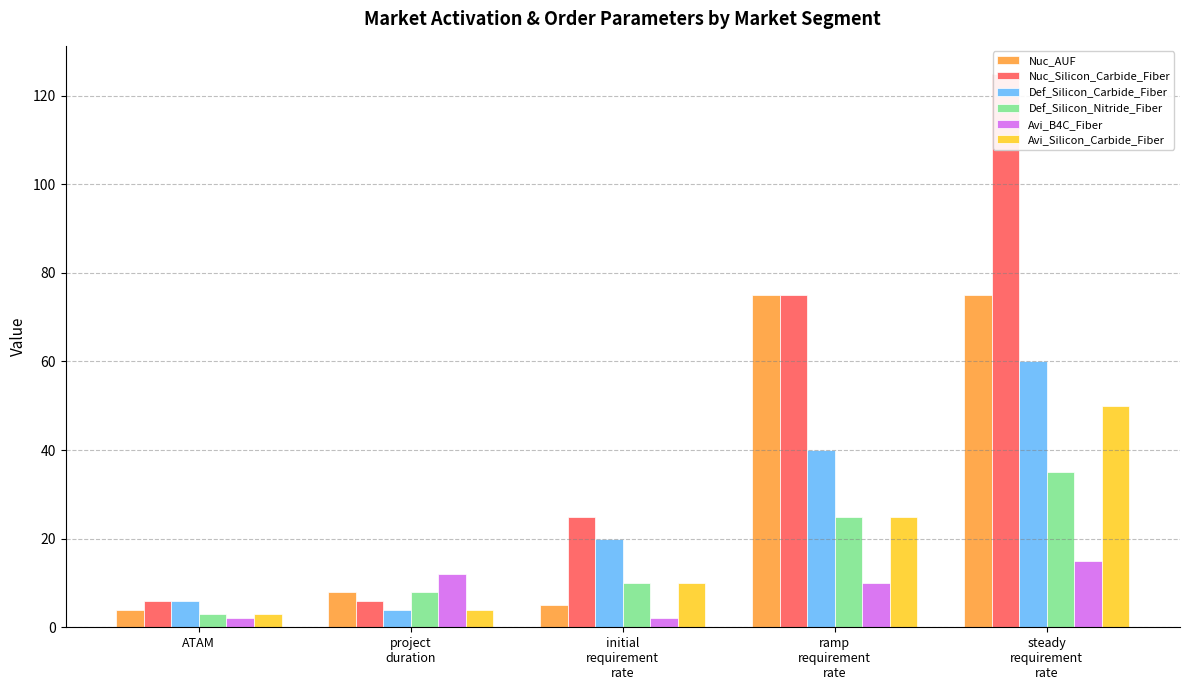

Which series has the largest range (max minus min)?

Nuc_Silicon_Carbide_Fiber